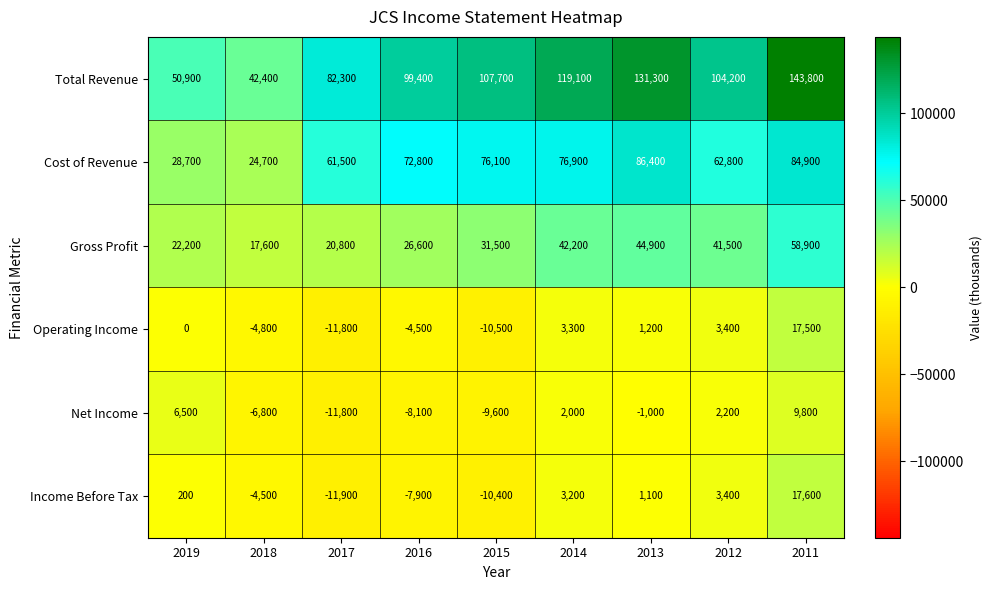

How many data points in Gross Profit are less than 31500?

4